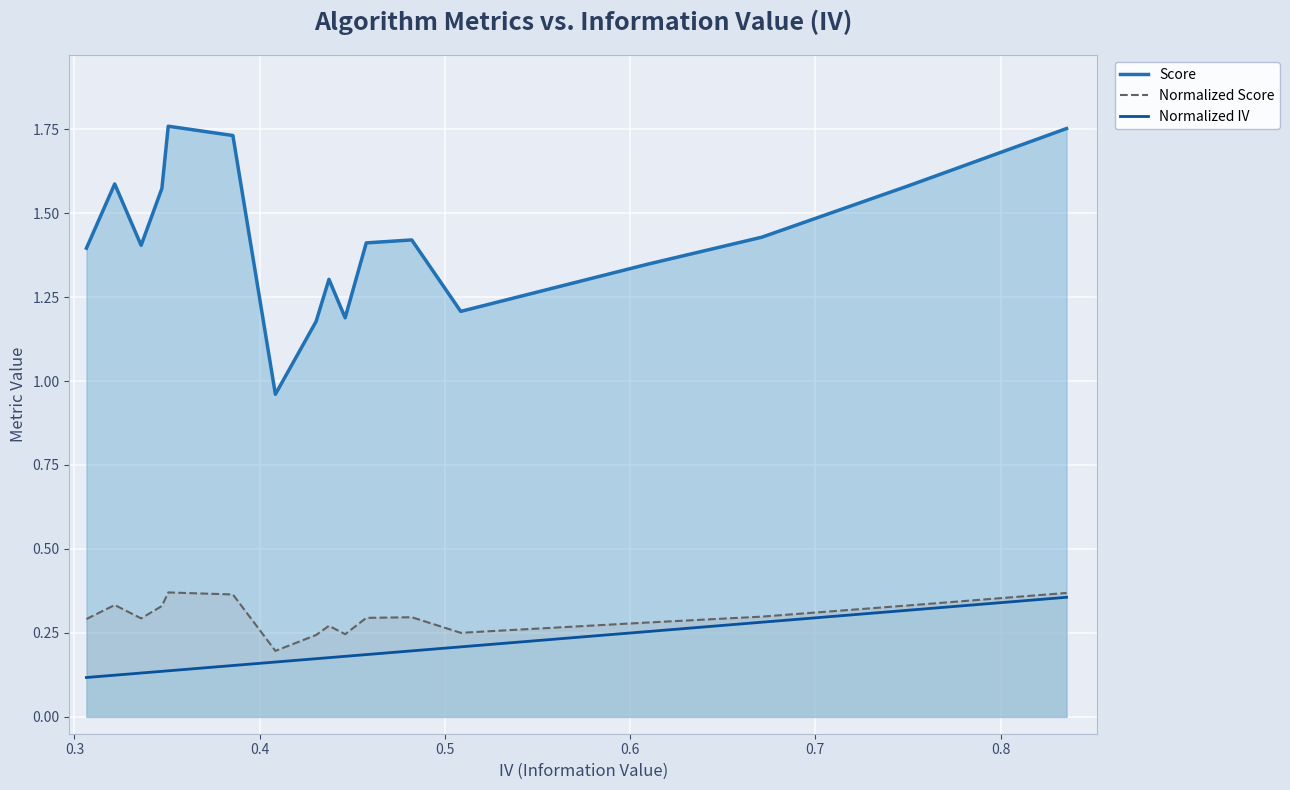

True or false: Normalized Score and Score cross at least once.

False